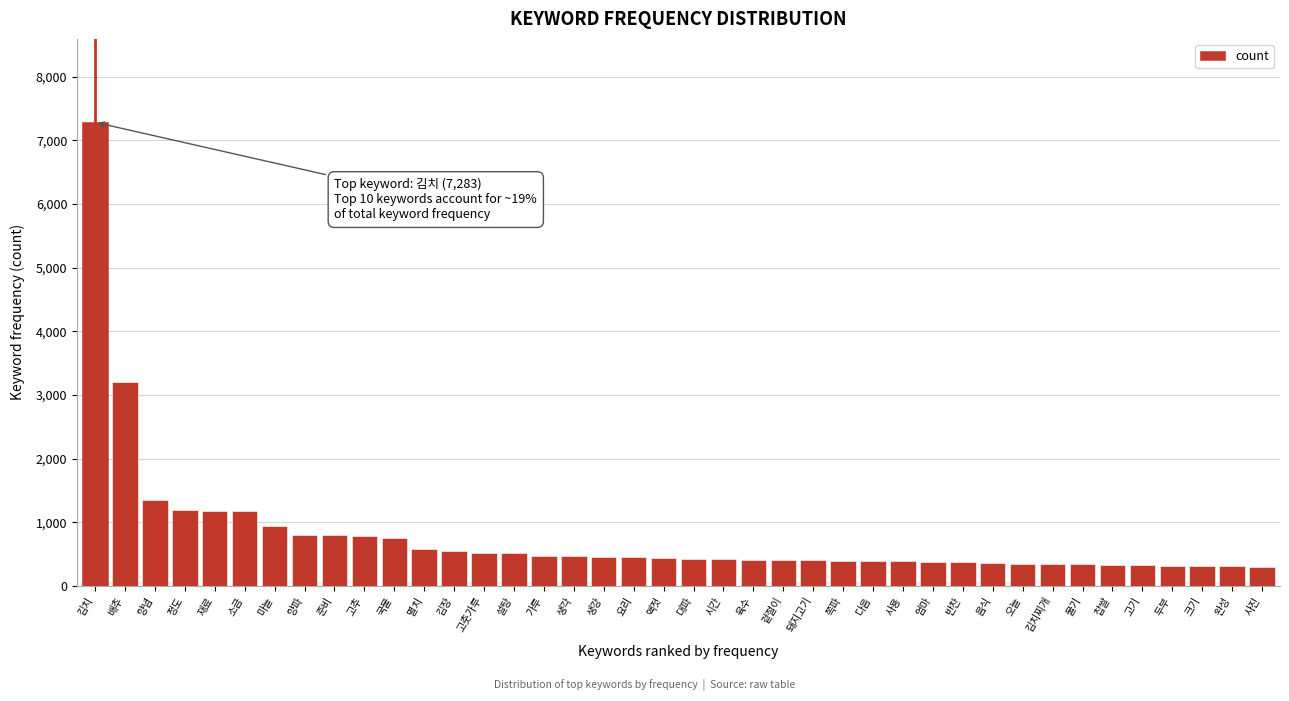

What is the difference between the values at 물기 and 김치?

6946